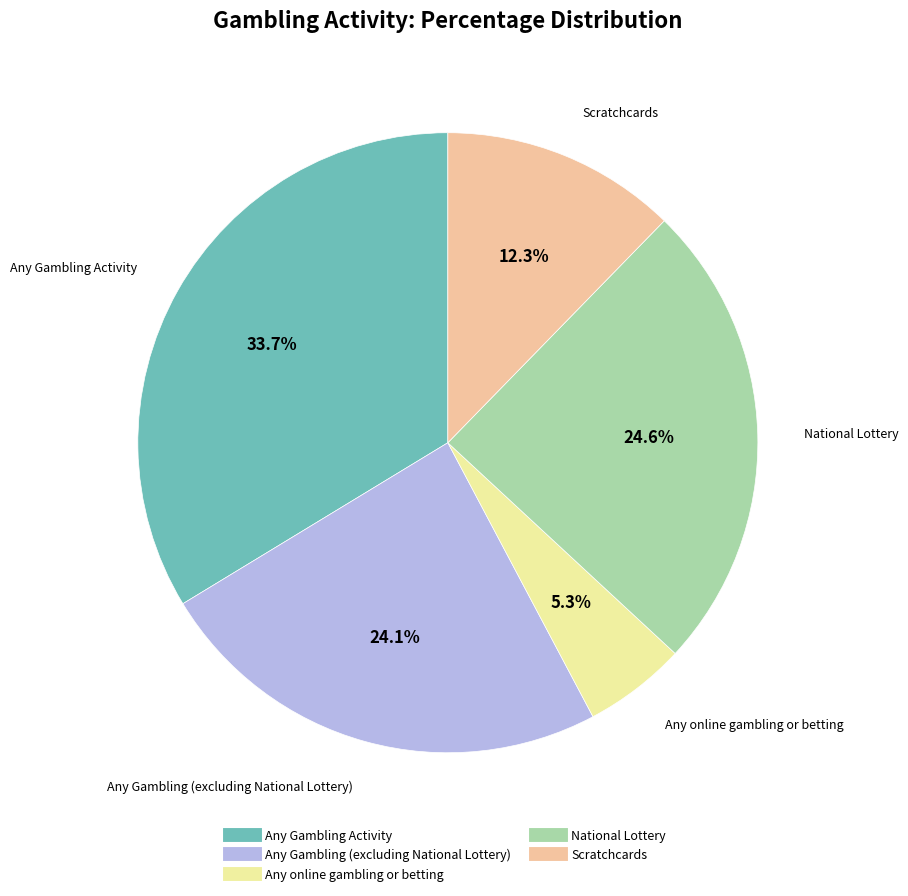

Is it true that Any online gambling or betting is 15% of the pie?

False